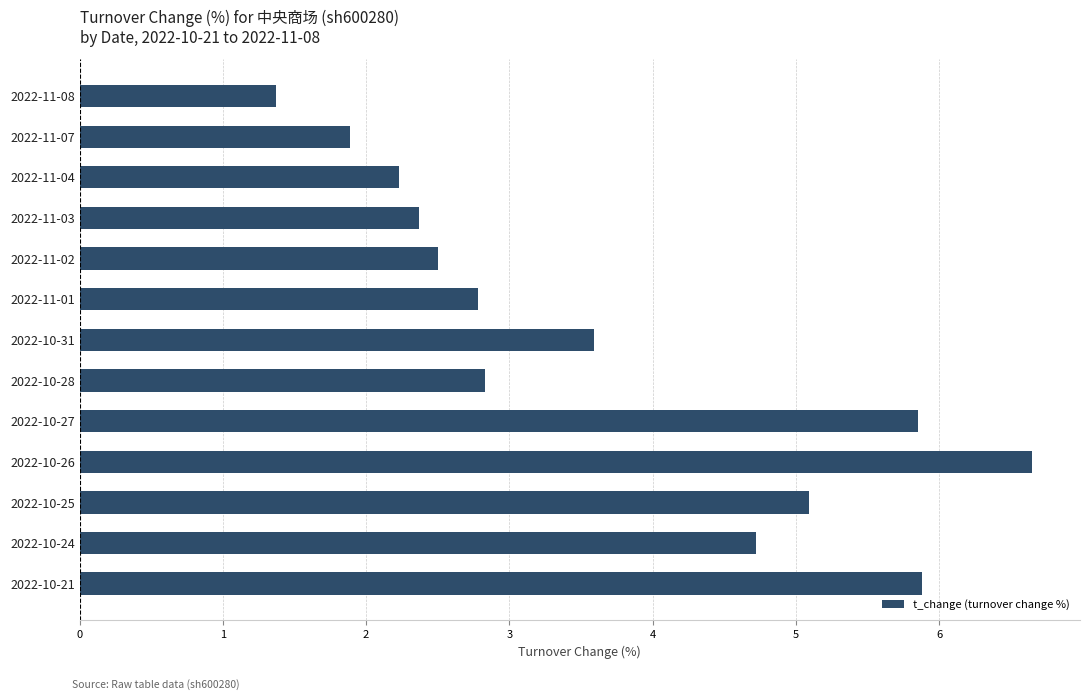

What is the label of the 6th bar from the top?

2022-11-01